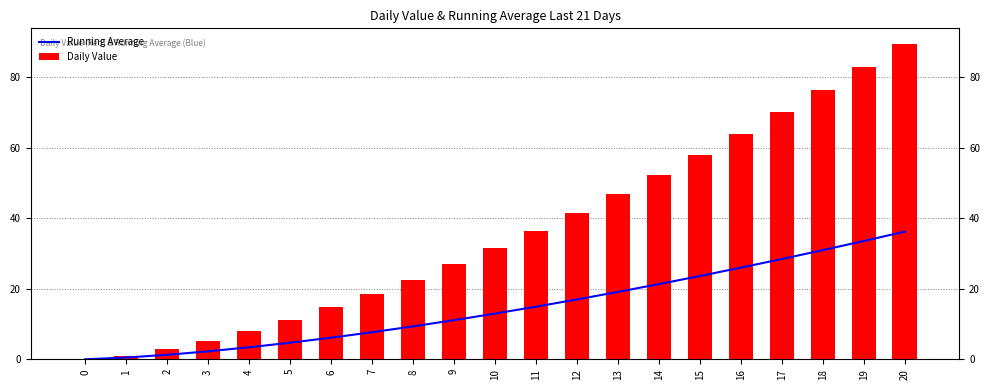

Which series has the largest total across all categories?

Daily Value